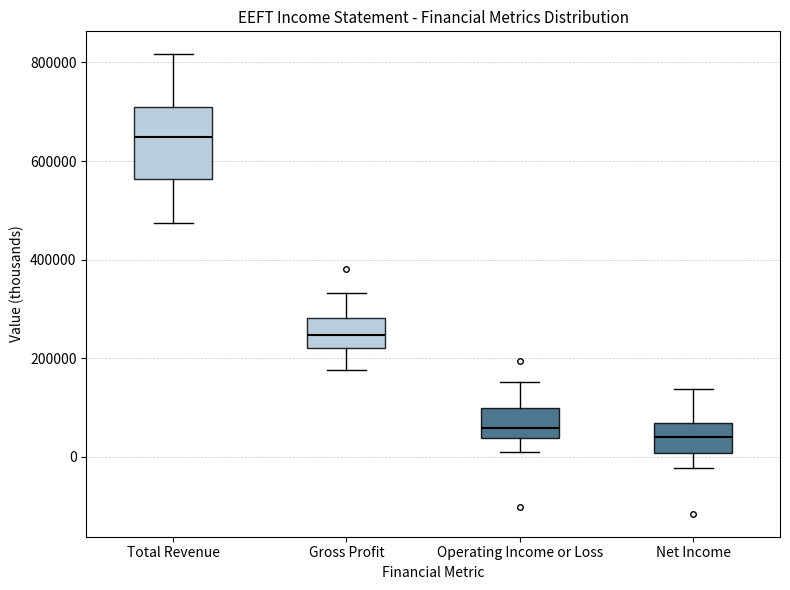

Reading left to right, transcribe this box plot: for each box, give where its median line is, the range the box spans, and where its two whiskers end, as read against the y-axis. The values are not printed on the chart, so give them approximately, as read against the axis.

Total Revenue: median 640000, box 560000 to 720000, whiskers 480000 to 820000
Gross Profit: median 240000, box 220000 to 280000, whiskers 180000 to 340000
Operating Income or Loss: median 60000, box 40000 to 100000, whiskers 20000 to 160000
Net Income: median 40000, box 0 to 60000, whiskers -20000 to 140000